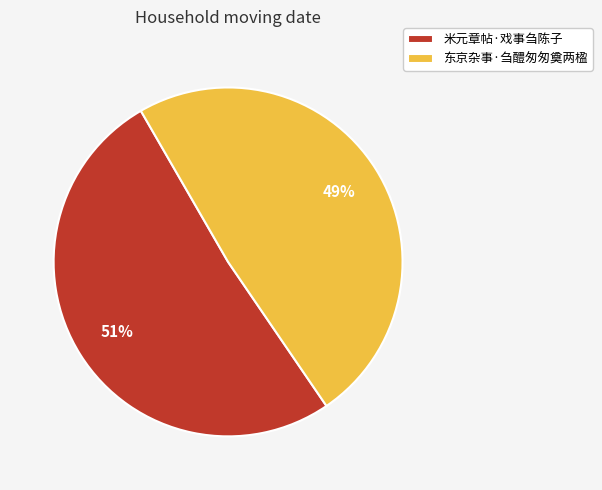

To the nearest percent, what is the combined percentage of 东京杂事·刍醴匆匆奠两楹 and 米元章帖·戏事刍陈子?

100%